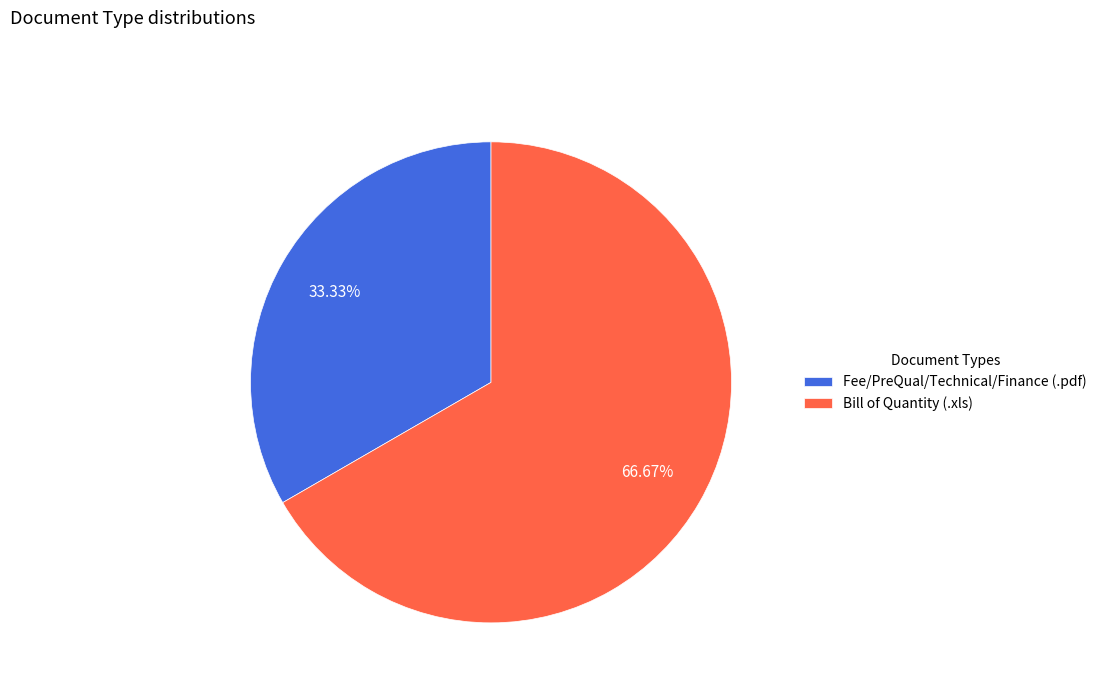

What is the smallest slice in the pie chart?

Fee/PreQual/Technical/Finance (.pdf)